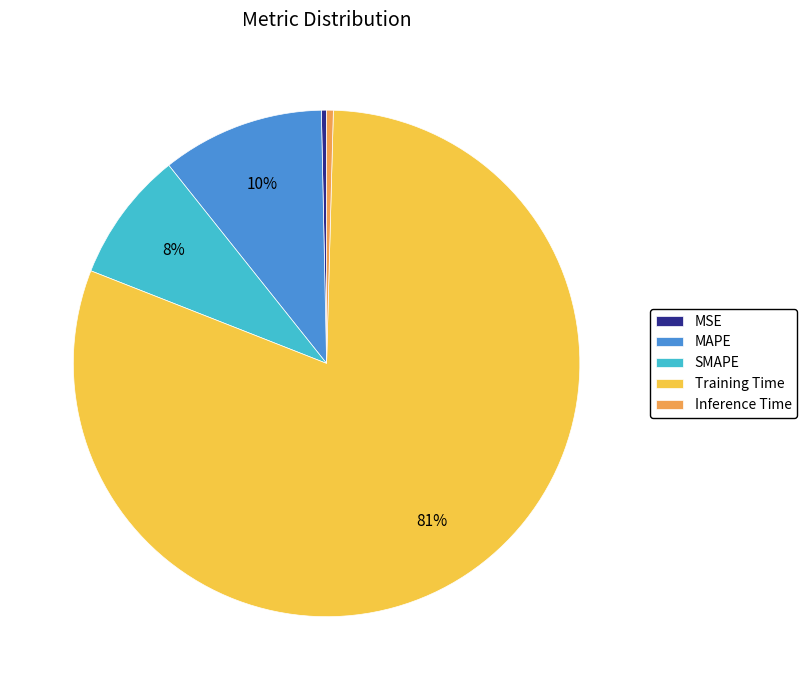

To the nearest percent, what is the average slice percentage?

20%